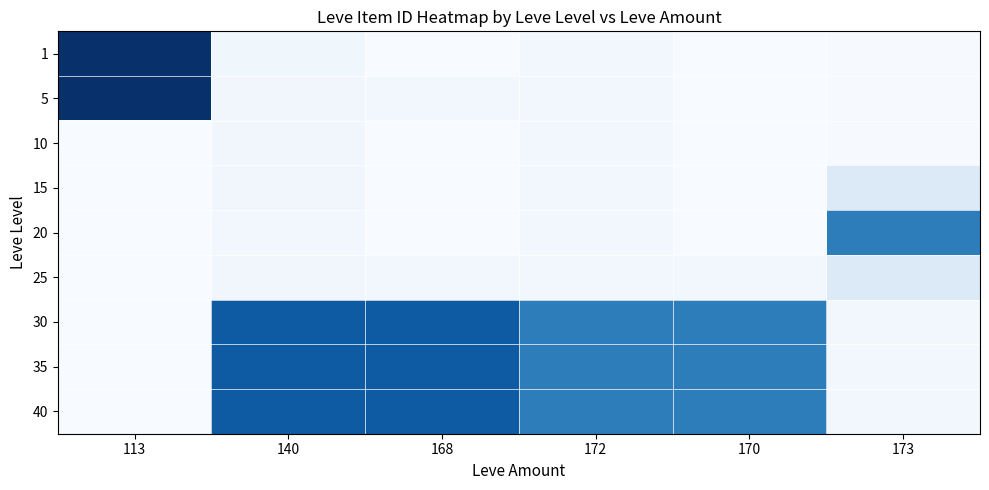

At which category is the sum across all series the highest?

140